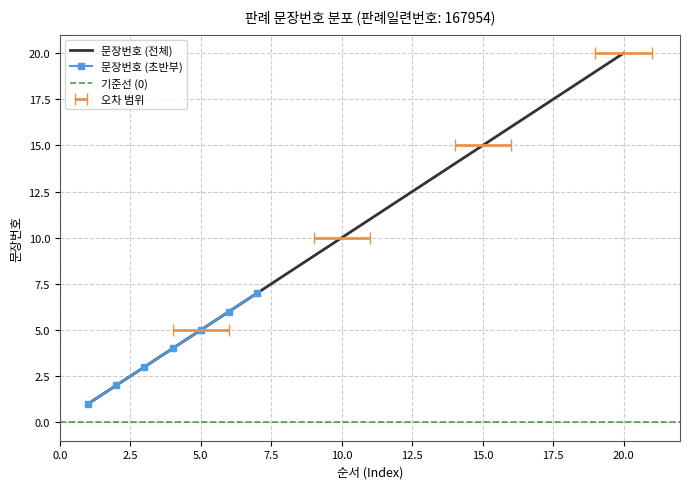

Where is the data nearest to the value 10?

10